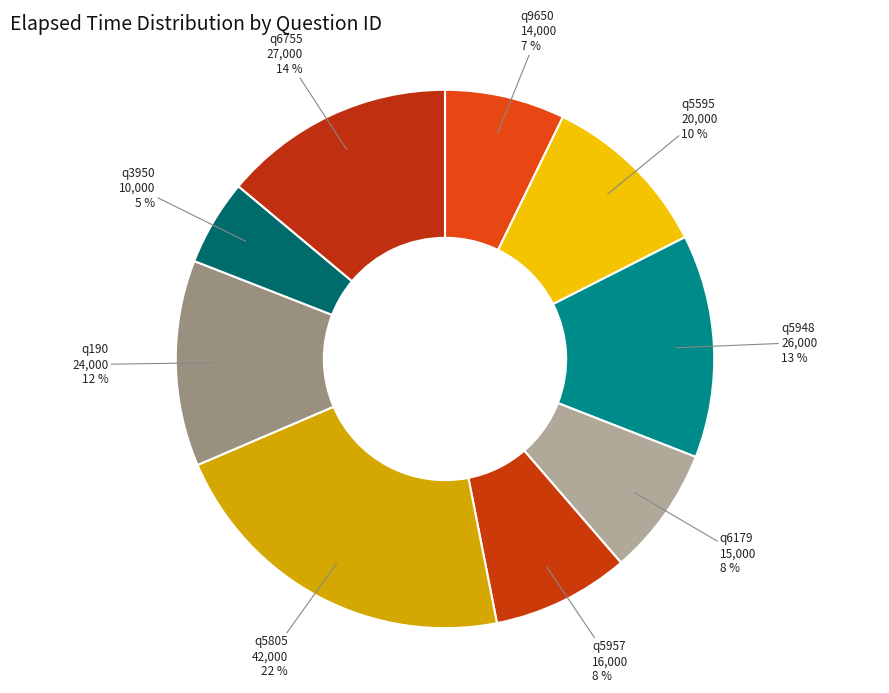

What is the largest slice in the pie chart?

q5805